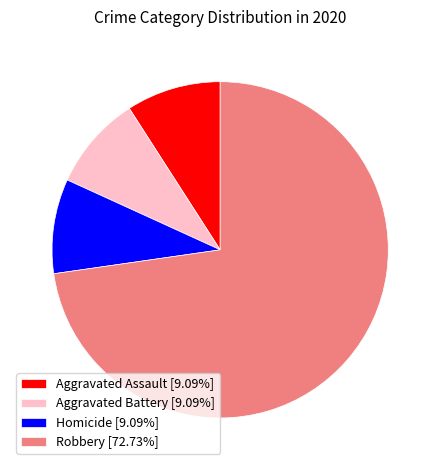

Combined, do Robbery [72.73%] and Homicide [9.09%] account for over 50%?

Yes